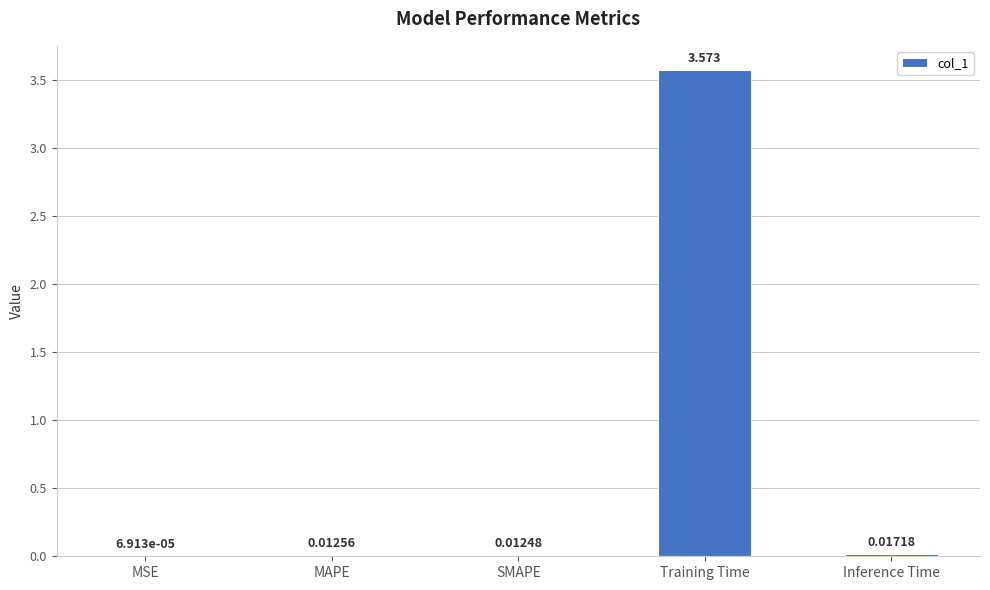

Which has a higher value, Inference Time or Training Time?

Training Time